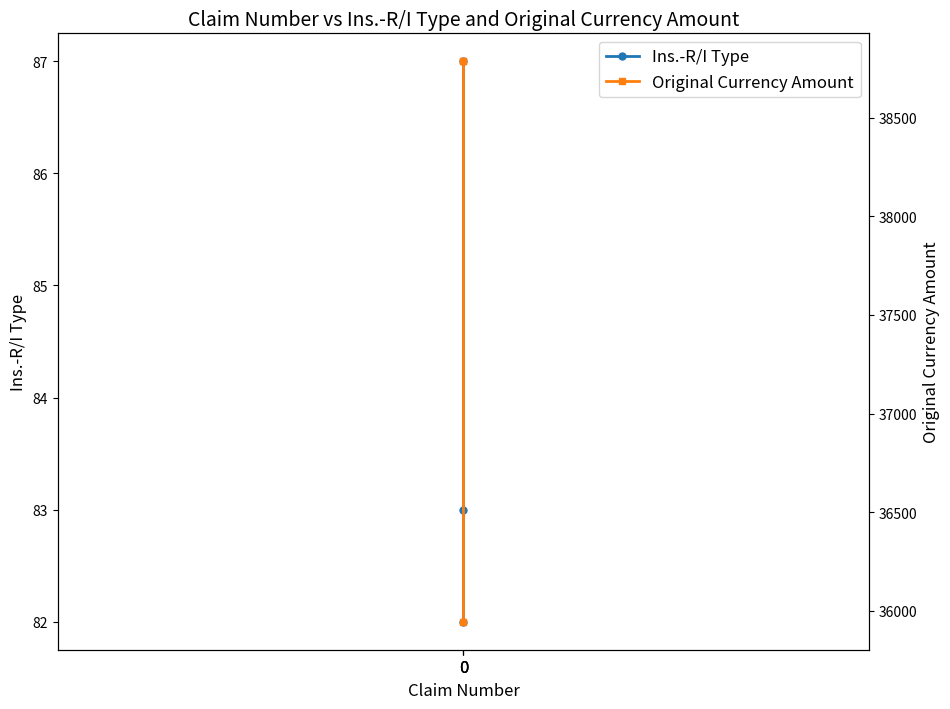

What is the highest value of the Ins.-R/I Type series?

87.0